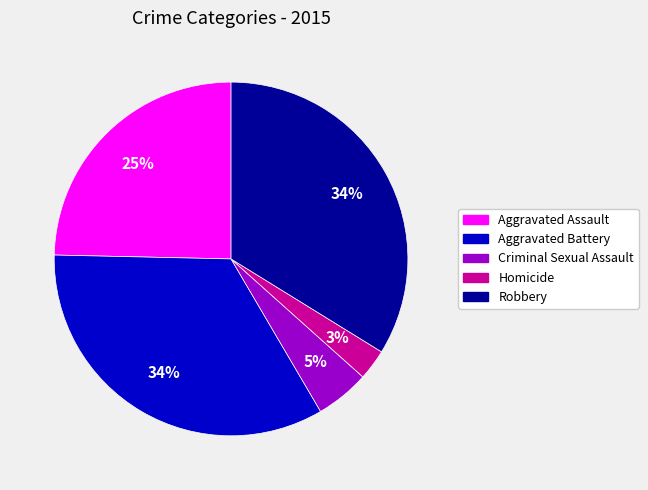

To the nearest percent, what portion does Criminal Sexual Assault represent?

5%